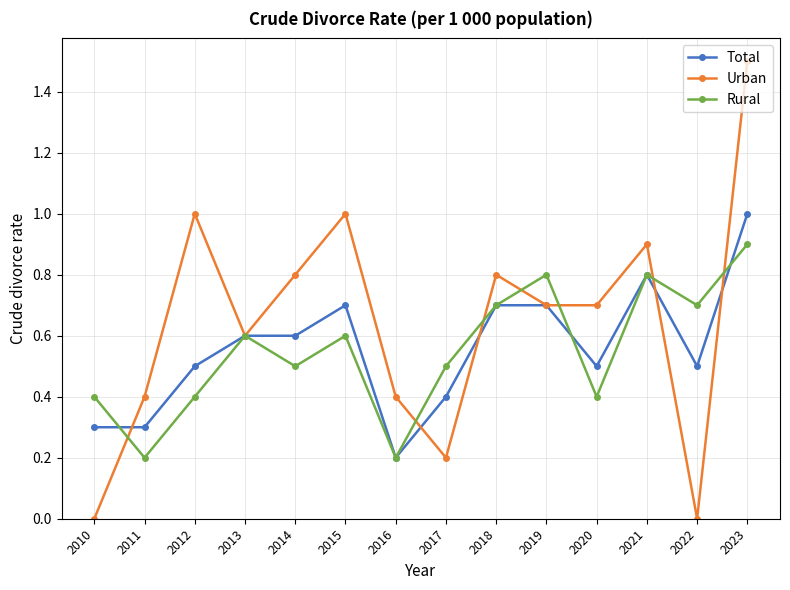

How many data points does each series have?

14